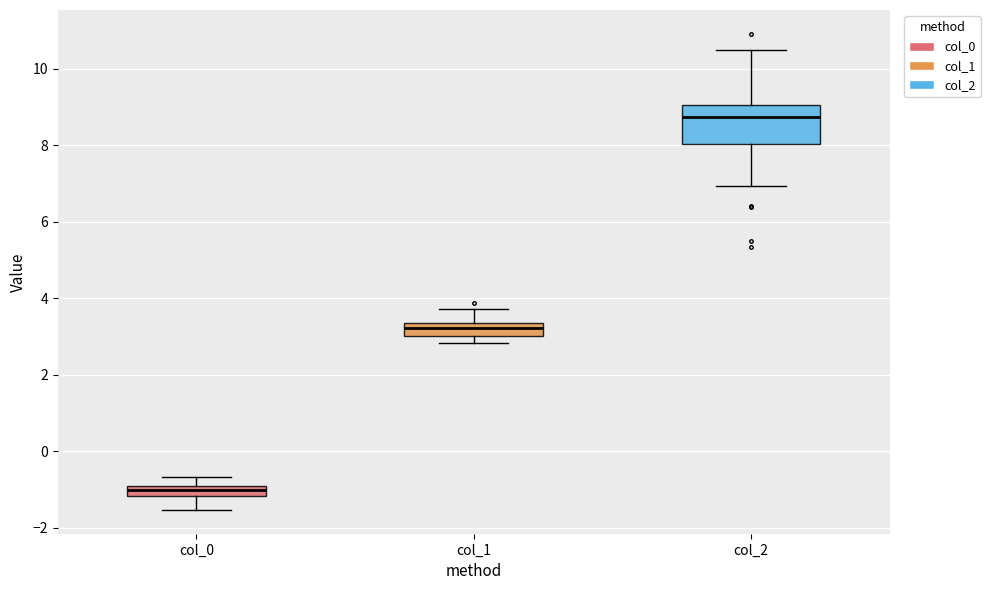

Where does the upper whisker of the box for col_2 end on the y-axis? The values are not printed on the chart, so give them approximately, as read against the axis.

10.4